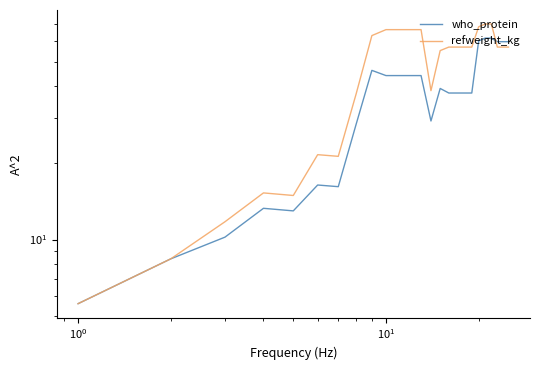

Reading left to right, extract all data points from this chart.

who_protein: 5.6	8.4	10.2	13.3	13.0	16.4	16.1	28.4	46.2	44.1	44.1	44.1	44.1	29.2	39.2	37.6	37.6	37.6	37.6	60.3	61.9	61.9	59.9	59.9	59.9
refweight_kg: 5.6	8.4	11.8	15.2	14.9	21.6	21.2	37.3	63.3	66.8	66.8	66.8	66.8	38.5	55.3	57.0	57.0	57.0	57.0	68.5	70.3	70.3	57.0	57.0	57.0